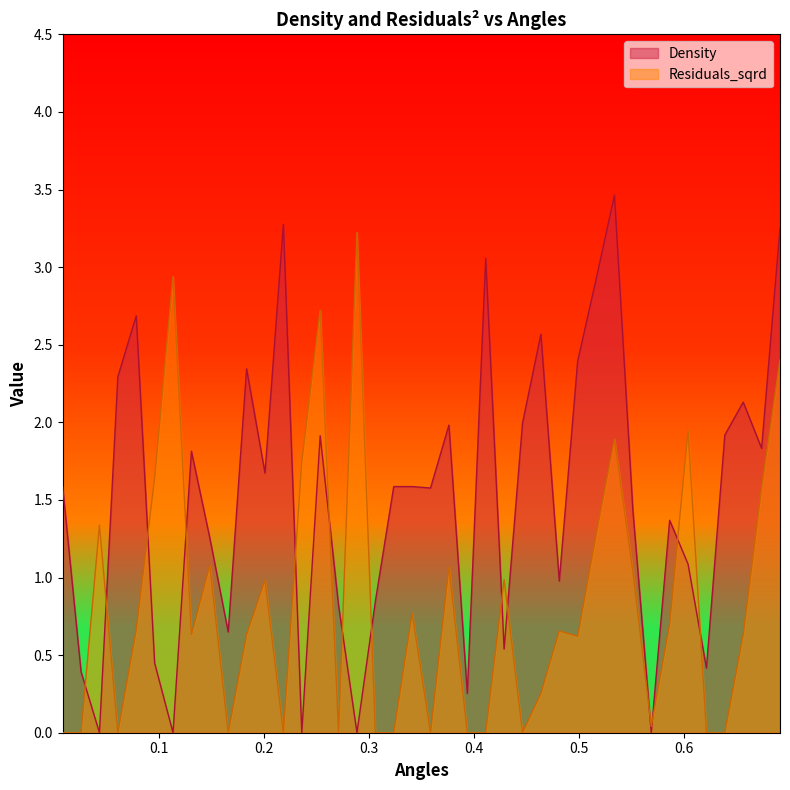

At how many categories does at least one series exceed 1?

31